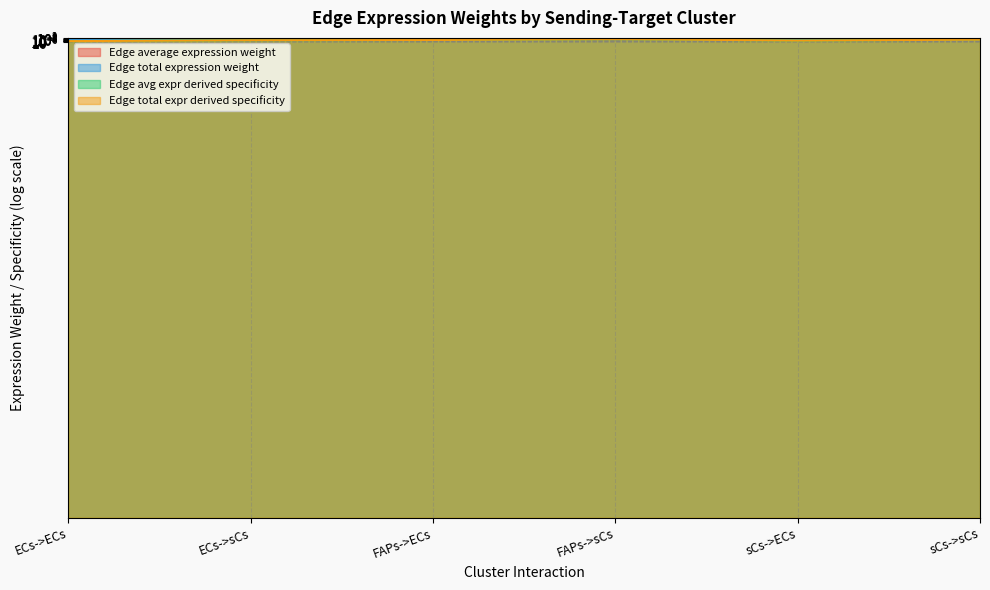

In Edge total expr derived specificity, how many points are lower than both neighbors (excluding endpoints)?

1